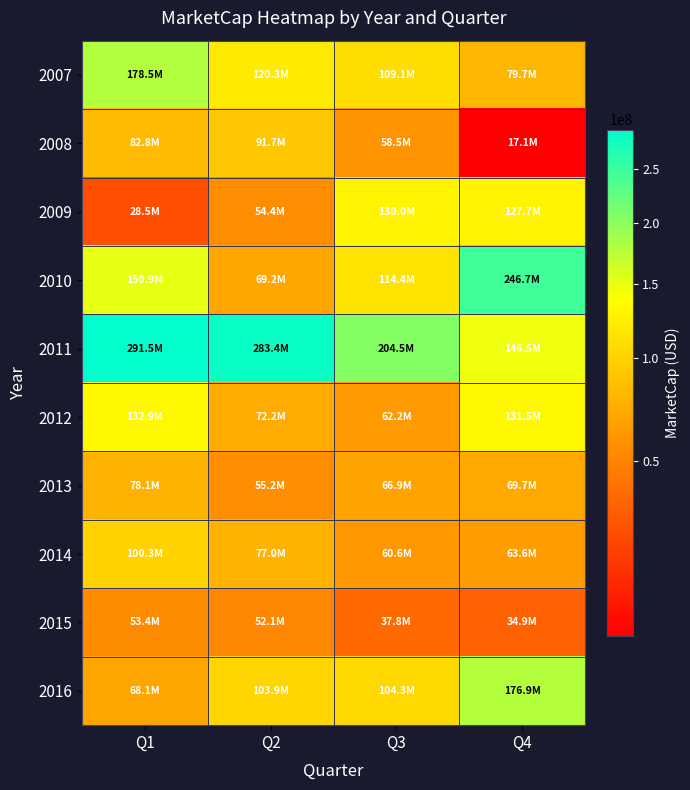

Reading right to left, what are all the values shown in this chart?

2007: Q4=79650565.1	Q3=109112950.6	Q2=120304594.7	Q1=178476061.6
2008: Q4=17052932.2	Q3=58535931.6	Q2=91668319.1	Q1=82817202.8
2009: Q4=127652639.4	Q3=130036792.2	Q2=54412590.1	Q1=28525022.3
2010: Q4=246663254.1	Q3=114423530.2	Q2=69245861.4	Q1=150853881.8
2011: Q4=146542243.6	Q3=204466139.1	Q2=283374544.6	Q1=291523671.2
2012: Q4=131515836.8	Q3=62226545.1	Q2=72202205.8	Q1=132887455.3
2013: Q4=69734481.7	Q3=66866244.9	Q2=55172615.9	Q1=78064405.4
2014: Q4=63648064.6	Q3=60603486.9	Q2=76966828.4	Q1=100278817.7
2015: Q4=34927346.6	Q3=37763345.5	Q2=52142511.1	Q1=53380518.0
2016: Q4=176851424.7	Q3=104348927.4	Q2=103879381.9	Q1=68148203.1